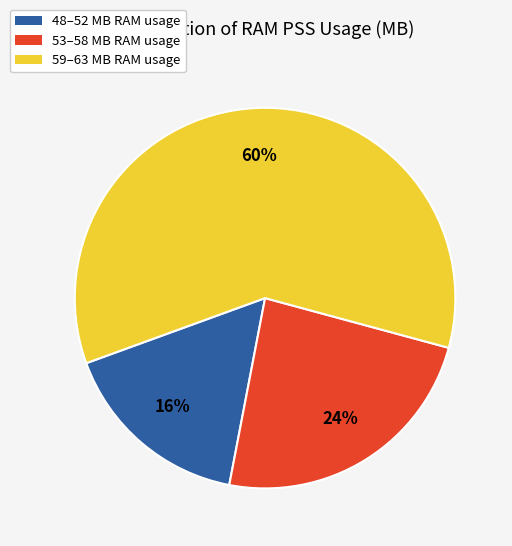

Is there a majority slice in this chart?

Yes